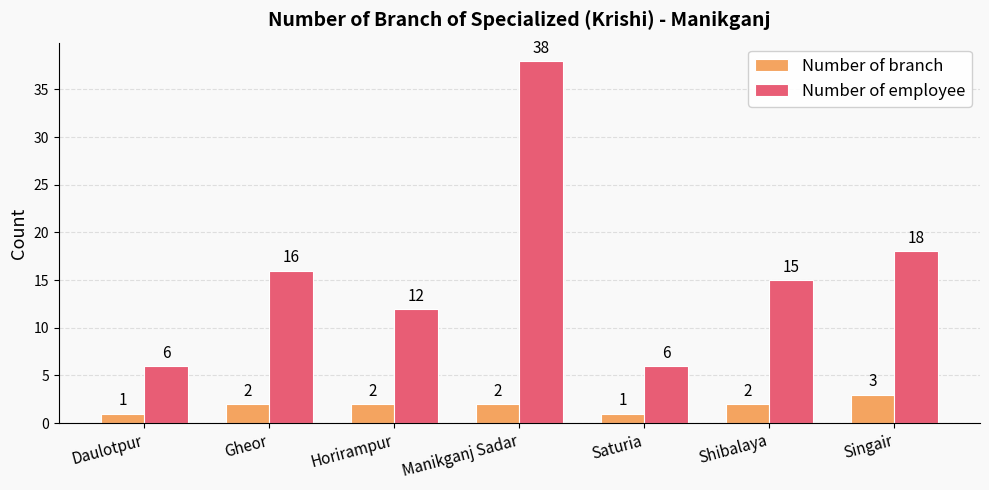

Does the chart contain any negative values?

No